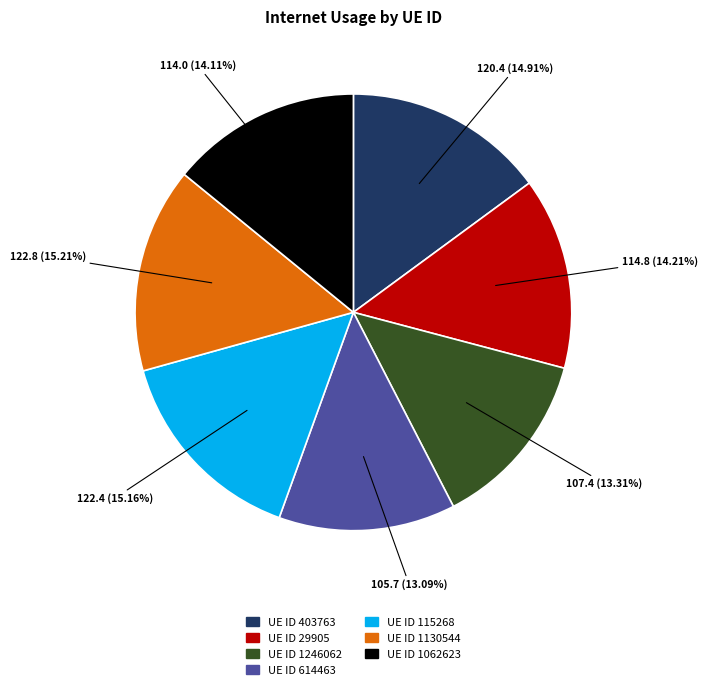

To the nearest percent, what is the average slice percentage?

14%